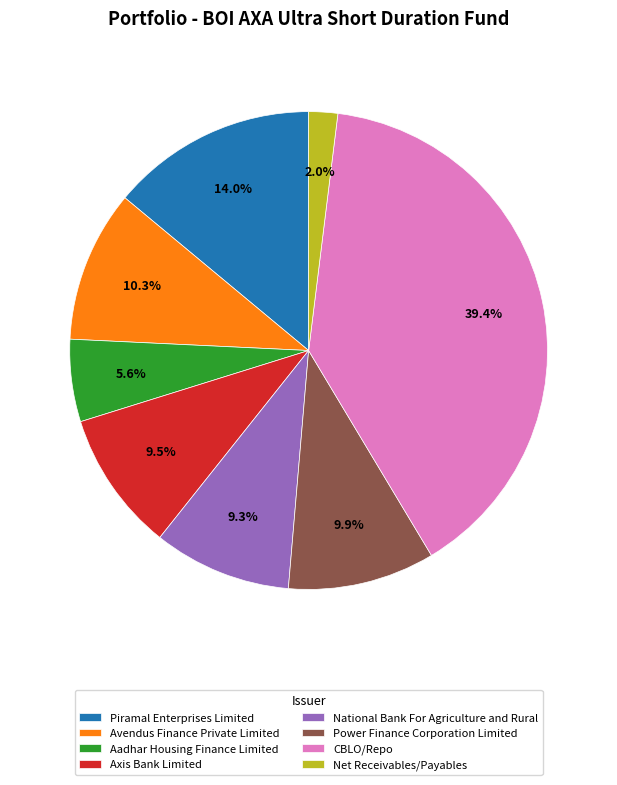

What is the largest slice in the pie chart?

CBLO/Repo